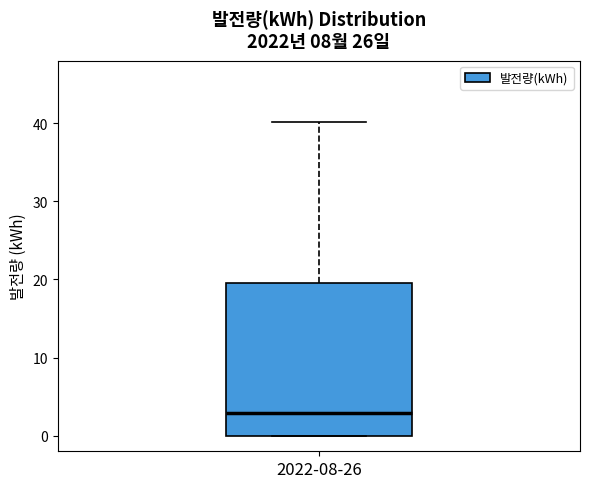

Where does the upper whisker of the box for 2022-08-26 end on the y-axis? The values are not printed on the chart, so give them approximately, as read against the axis.

40